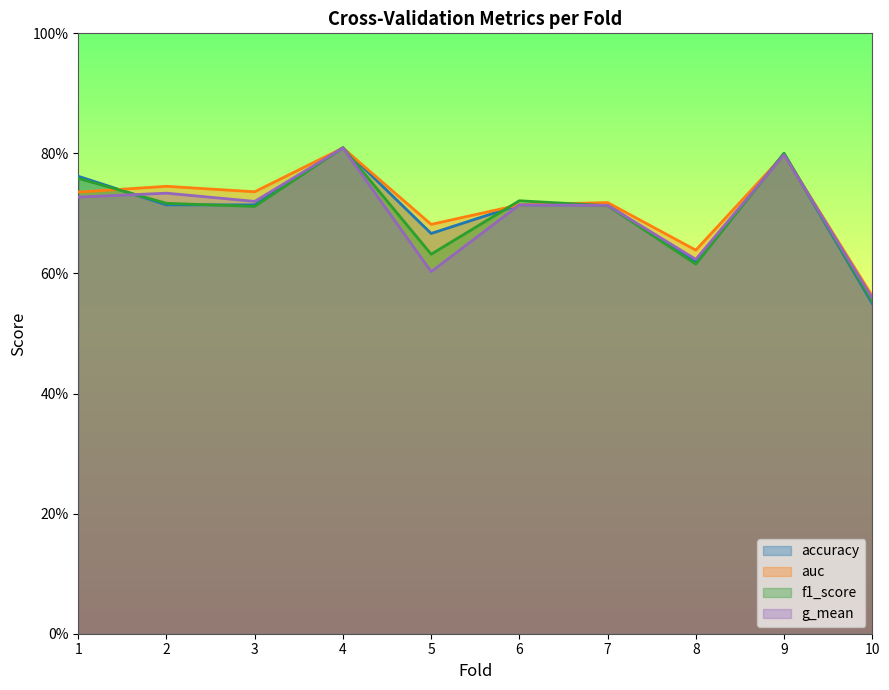

How many lines are shown in the chart?

4